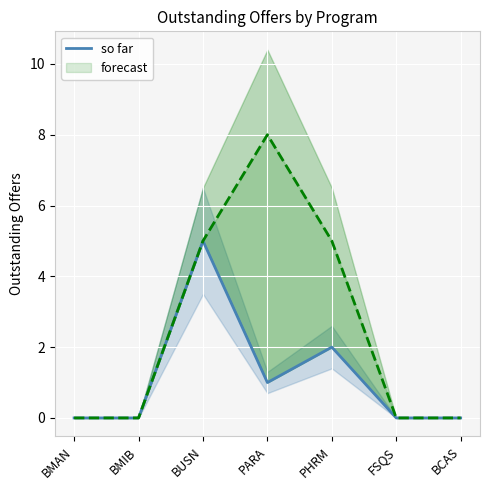

What is the sum of all values?

8